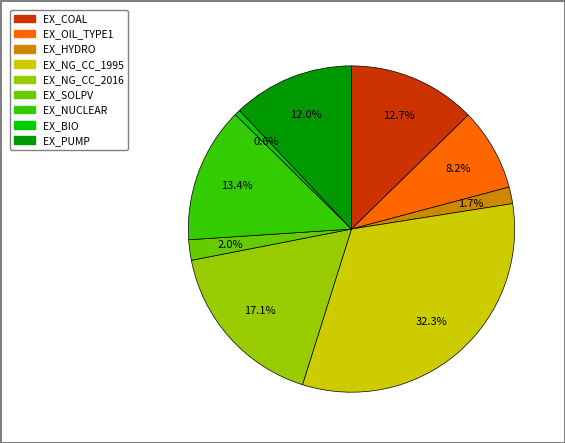

To the nearest percent, what is the average slice percentage?

11%